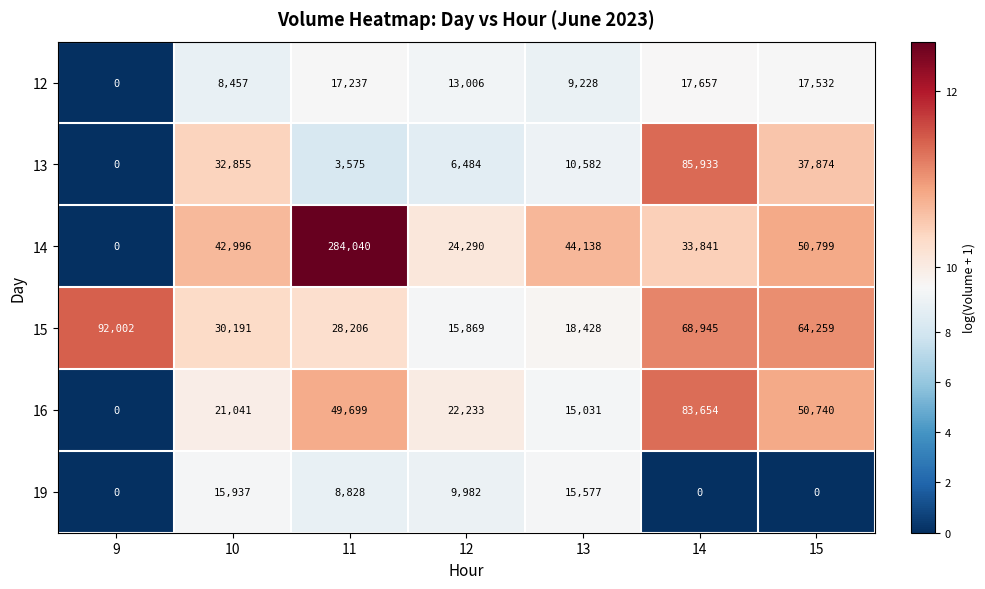

Which series has the largest range (max minus min)?

14